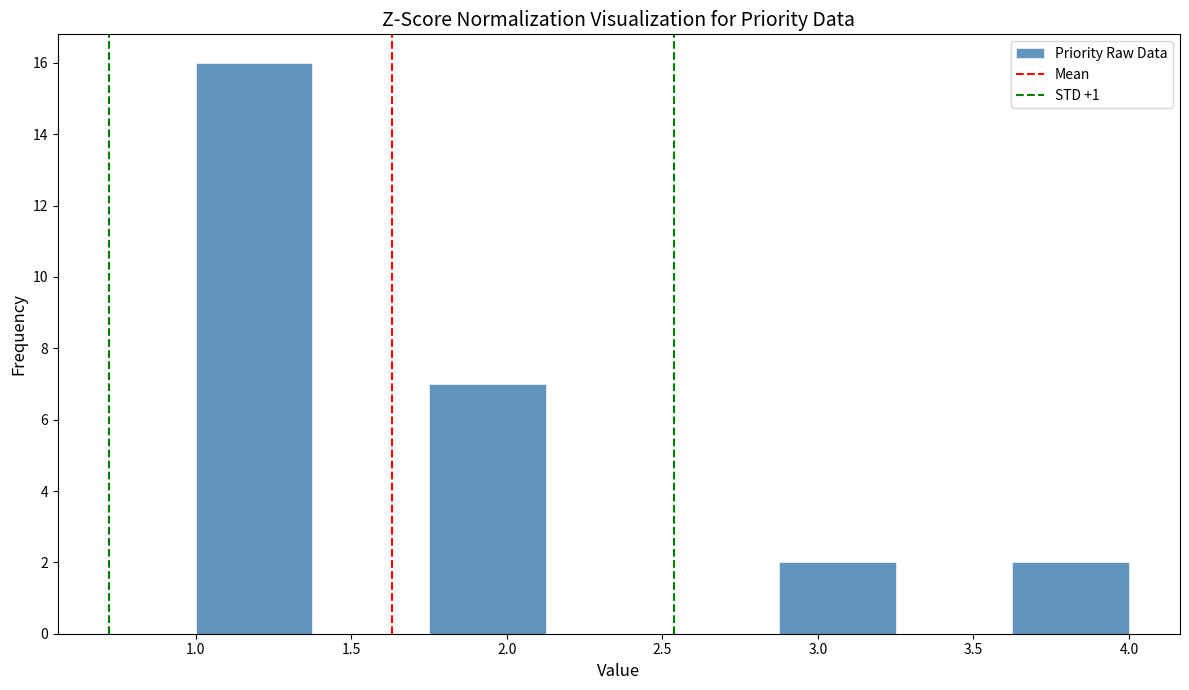

Reading left to right, transcribe this chart: for each bar, give the range it covers on the x-axis and its height. Neither the bar edges nor the heights are printed on the chart, so give them approximately, as read against the axes.

1.000 to 1.375: 16
1.375 to 1.750: 0
1.750 to 2.125: 7
2.125 to 2.500: 0
2.500 to 2.875: 0
2.875 to 3.250: 2
3.250 to 3.625: 0
3.625 to 4.000: 2